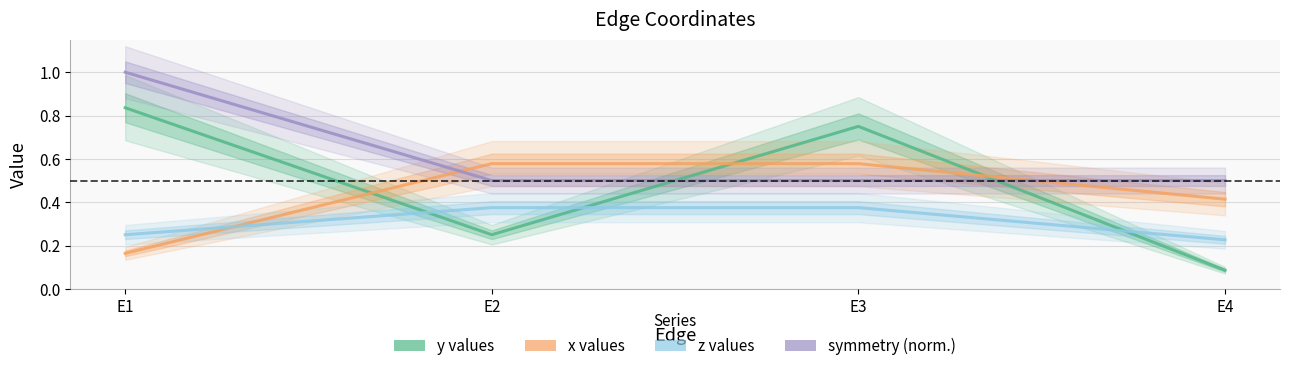

What is the spread (max minus min) of values at E4?

0.4